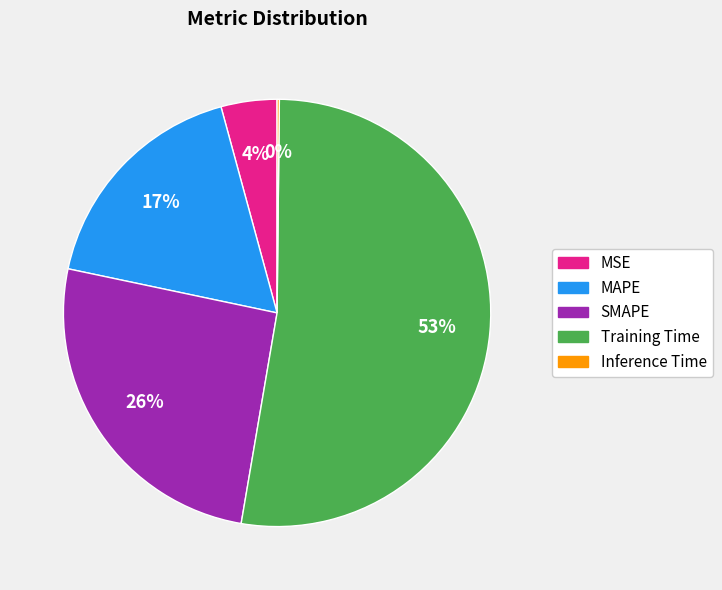

To the nearest percent, what is the average slice percentage?

20%